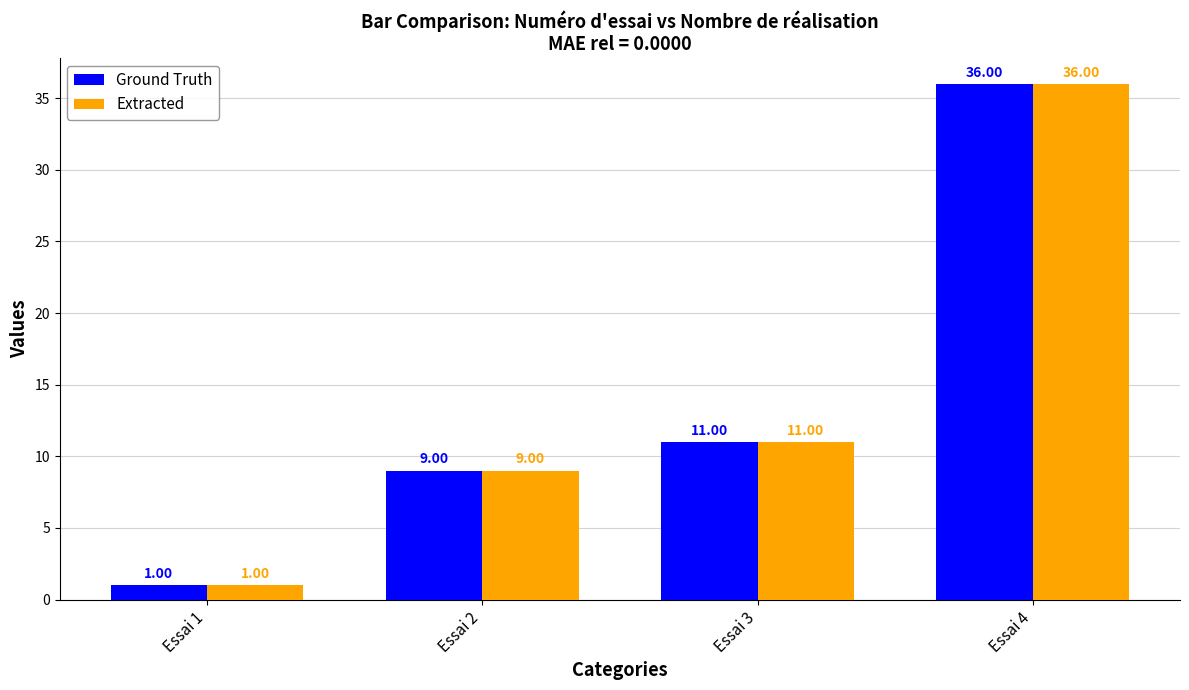

At which category is the sum across all series the highest?

Essai 4